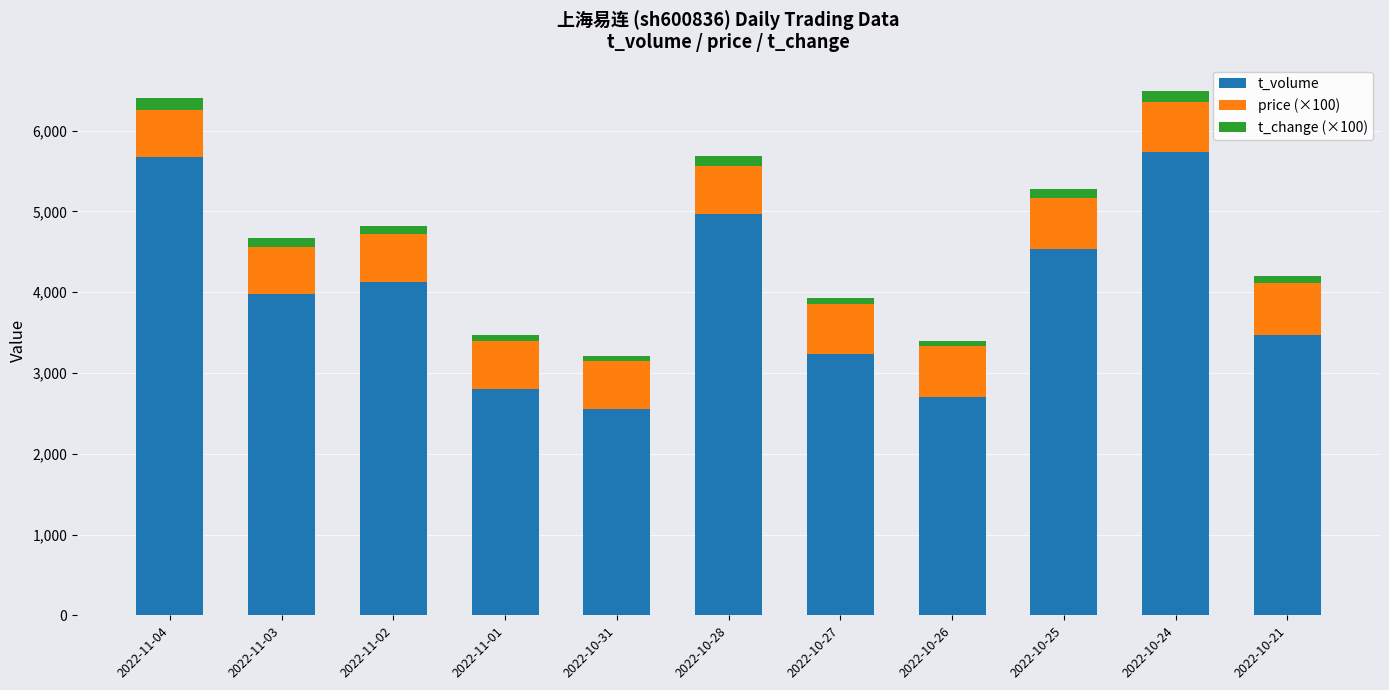

What is the minimum value for t_volume?

2550